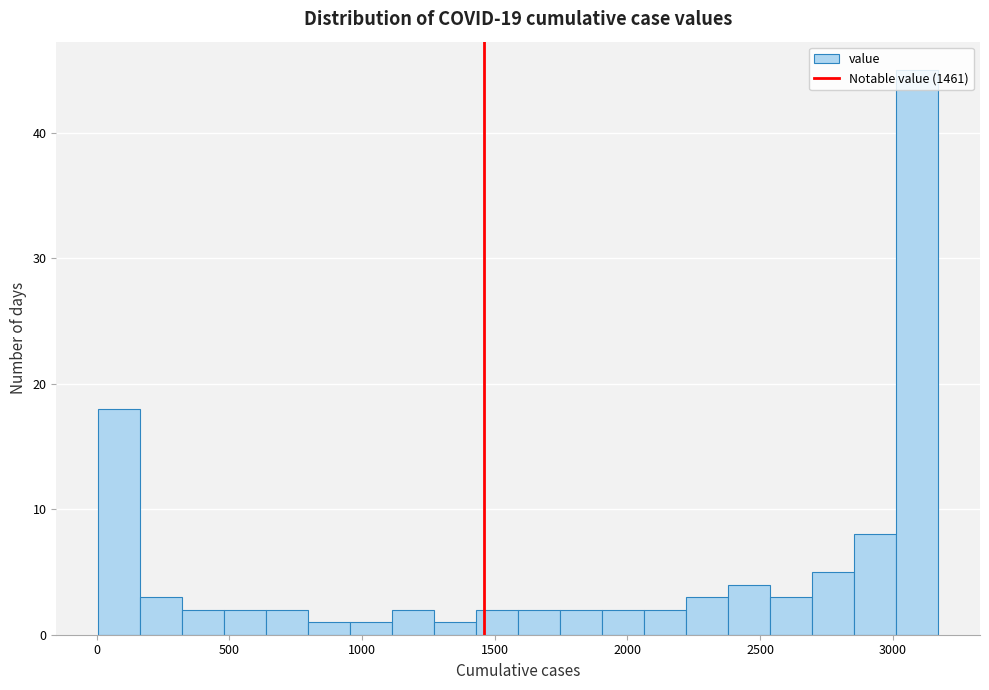

Around what value on the x-axis is the tallest bar? Give the approximate position of its centre, as read against the axis.

3100